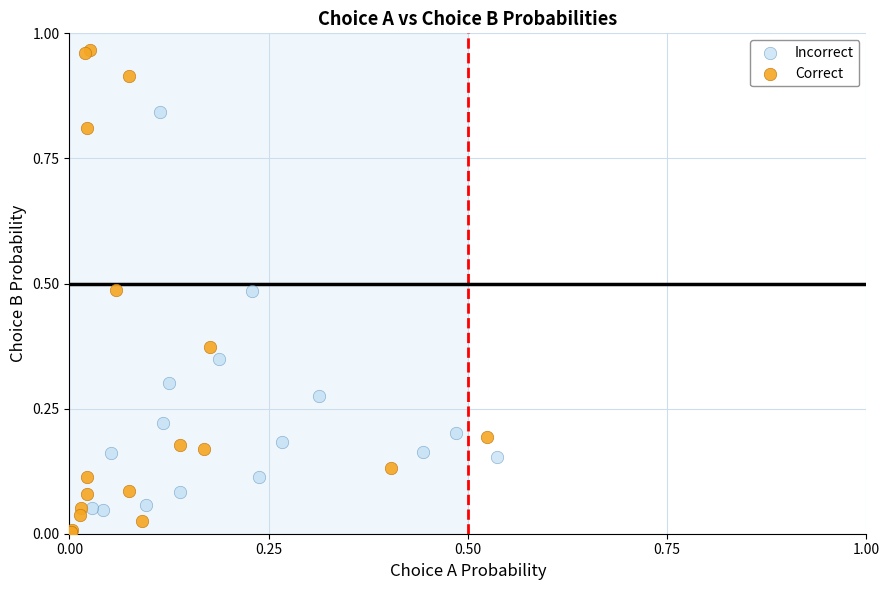

Which series contains the lowest Y value?

Correct